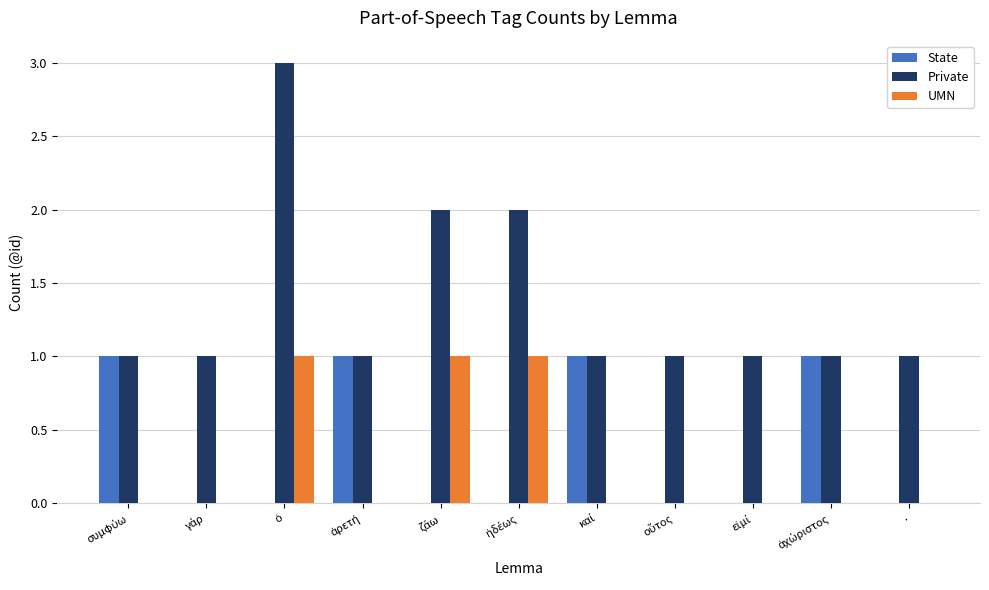

What are all the series names shown in the legend?

State, Private, UMN